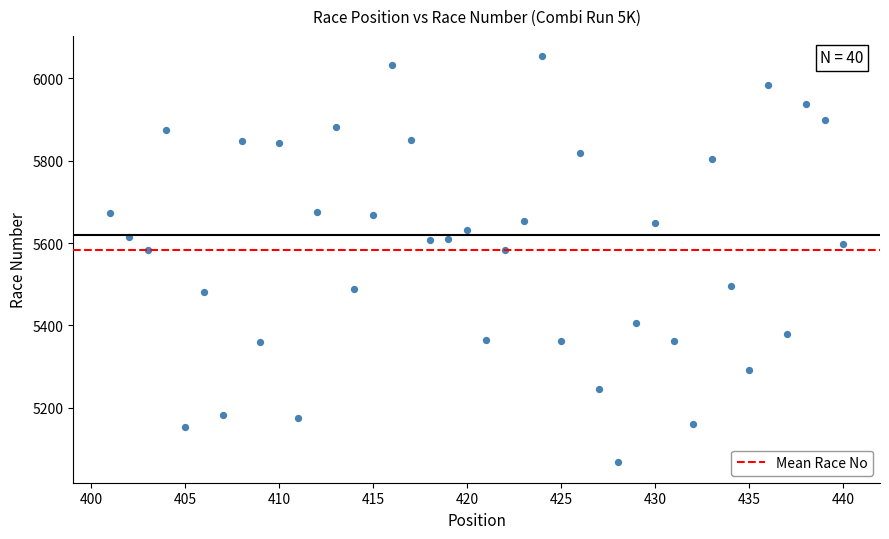

What is the range of X values (max minus min)?

39